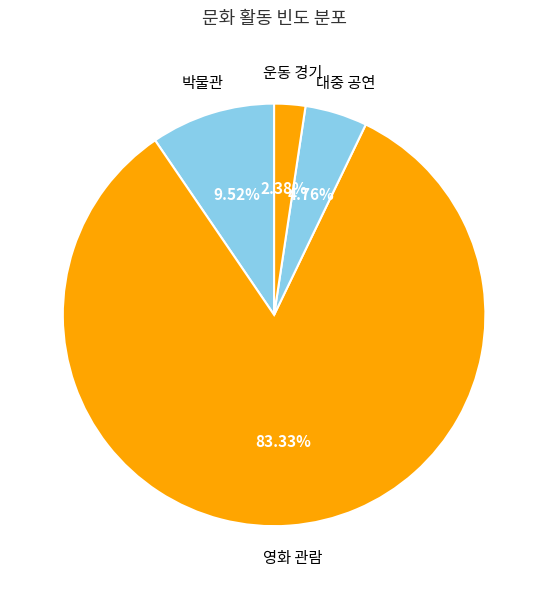

How many segments does this pie chart have?

4